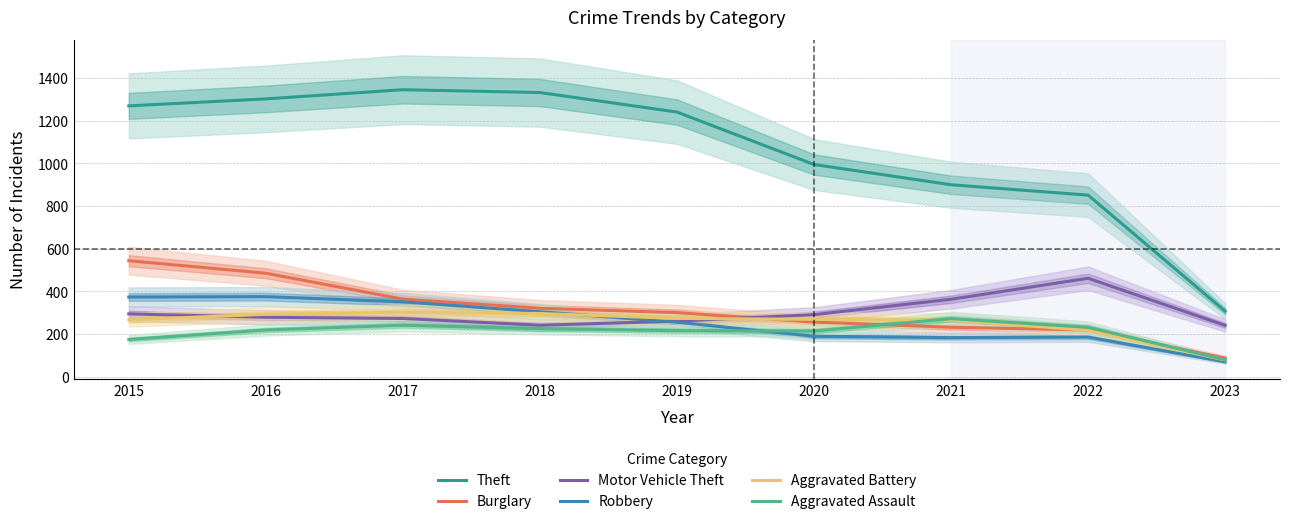

The Motor Vehicle Theft series shows 241.3 at 2018. True or false?

True